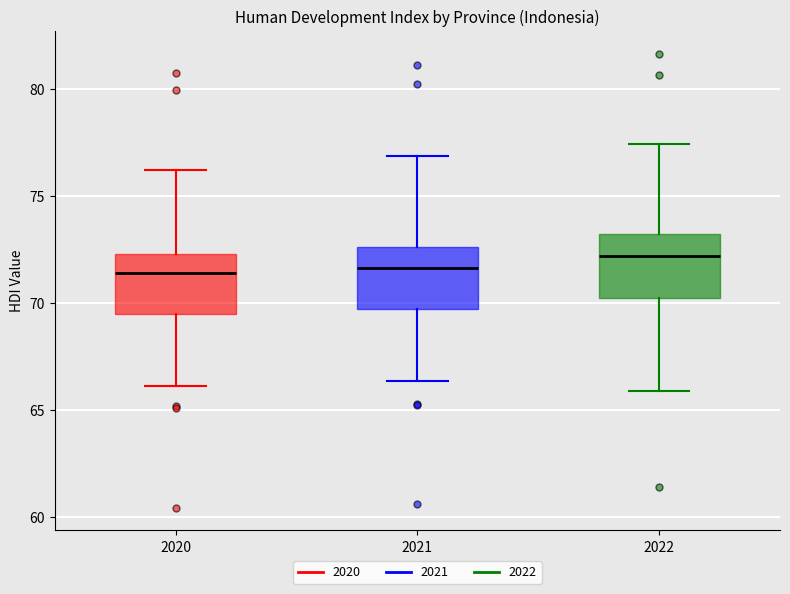

Reading left to right, read every box against the y-axis: the position of its median line, the range the box covers, and the ends of its whiskers. The values are not printed on the chart, so give them approximately, as read against the axis.

2020: median 71.5, box 69.5 to 72.5, whiskers 66.0 to 76.0
2021: median 71.5, box 69.5 to 72.5, whiskers 66.5 to 77.0
2022: median 72.0, box 70.0 to 73.0, whiskers 66.0 to 77.5